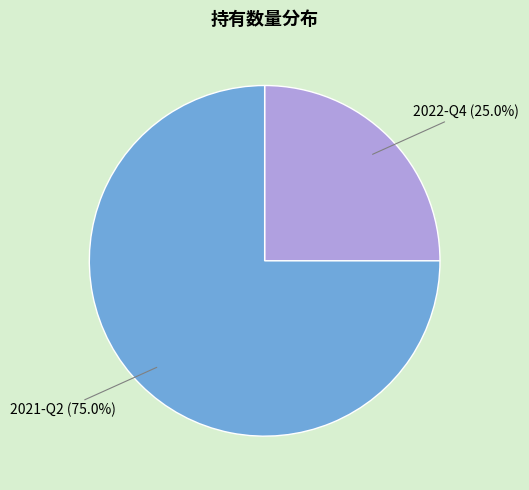

Does any single category account for the majority?

Yes